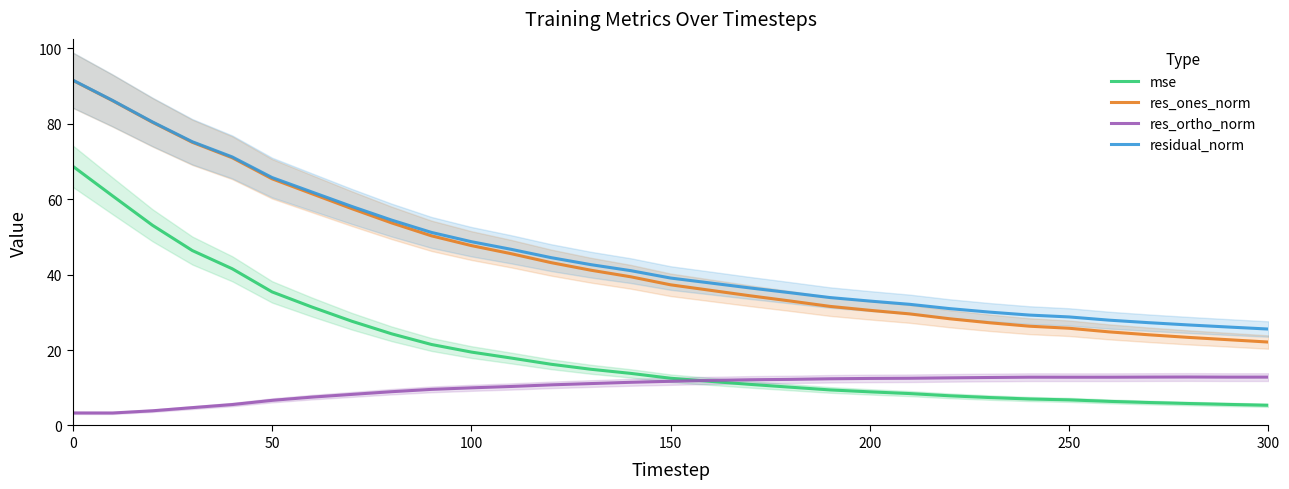

The value of res_ortho_norm at 50 is 6.7. True or false?

True